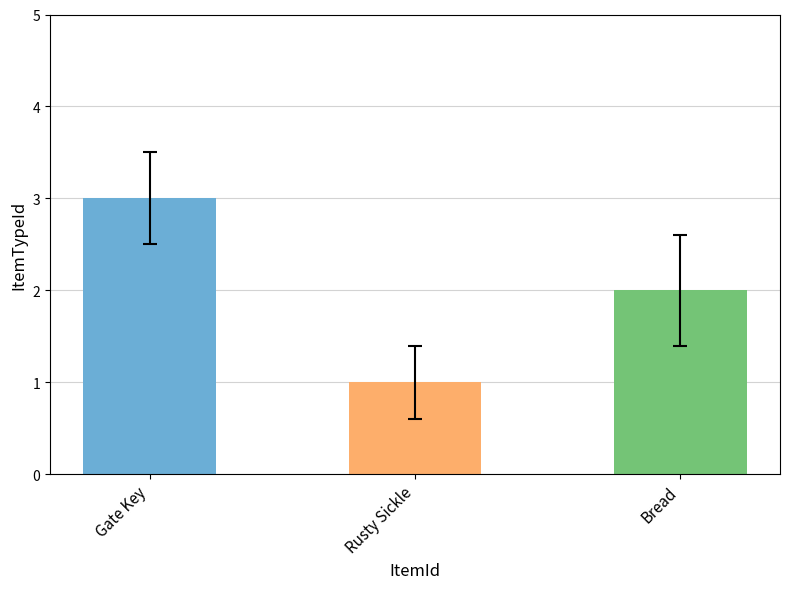

Does the chart contain any negative values?

No